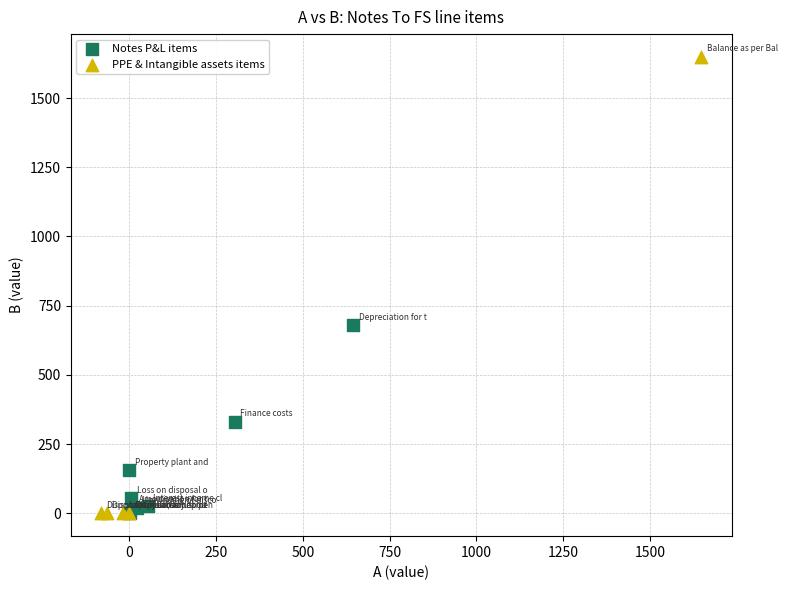

Which series contains the highest Y value?

PPE & Intangible assets items